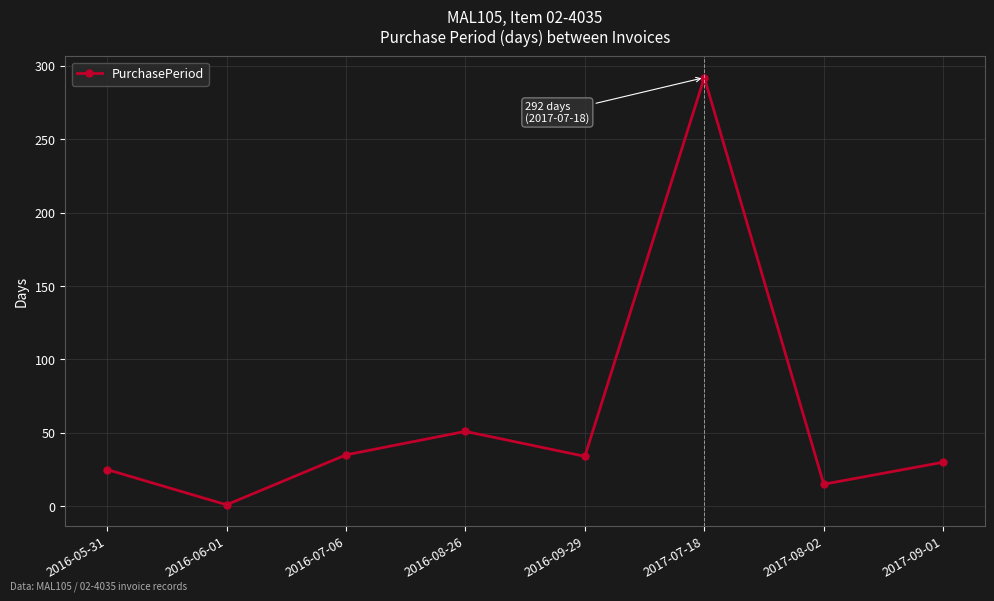

What is the maximum value shown in the chart?

292